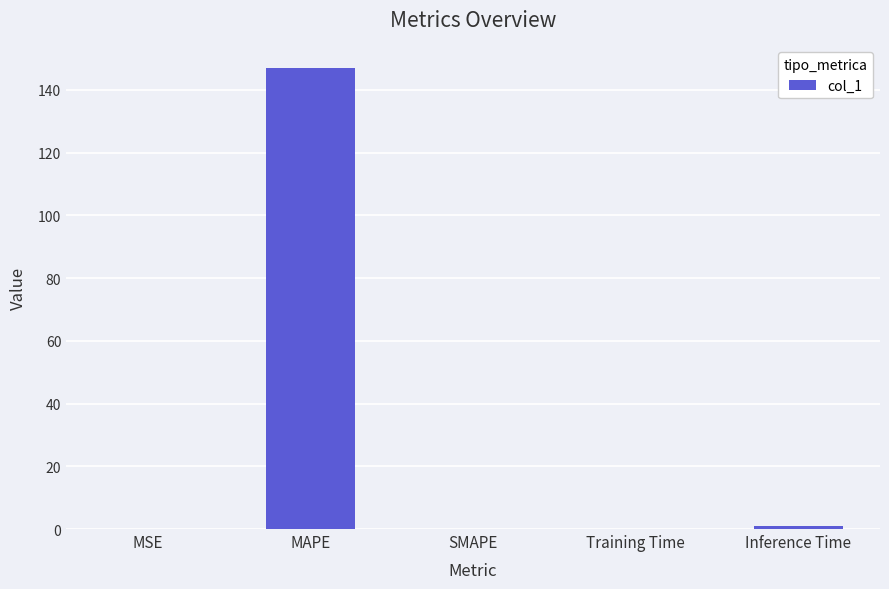

What is the change in value from Training Time to Inference Time?

+1.0